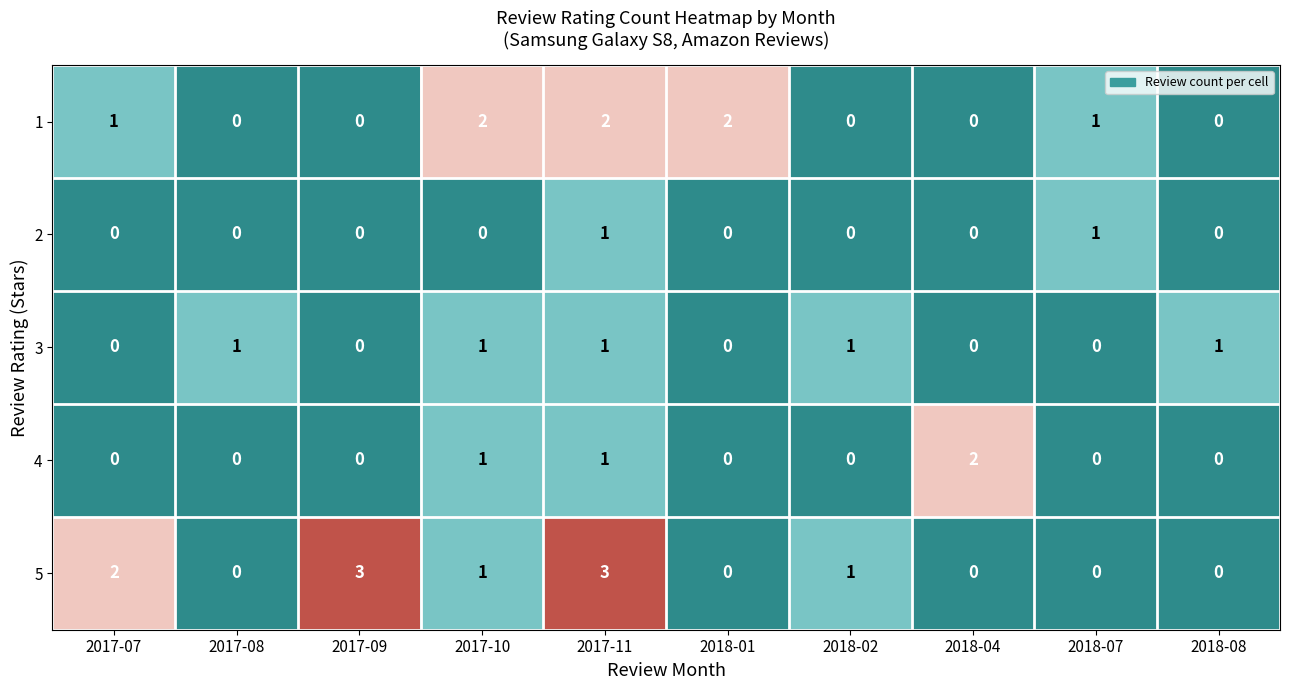

True or false: 5 has a value of 2 at 2018-02.

False